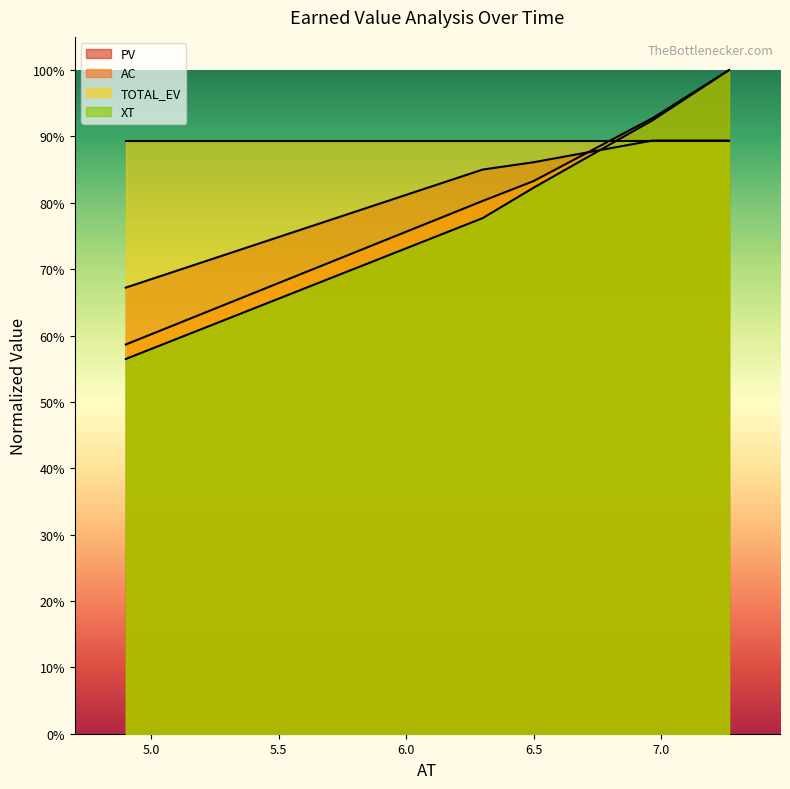

True or false: AC has more than 2 points higher than both neighbors.

False